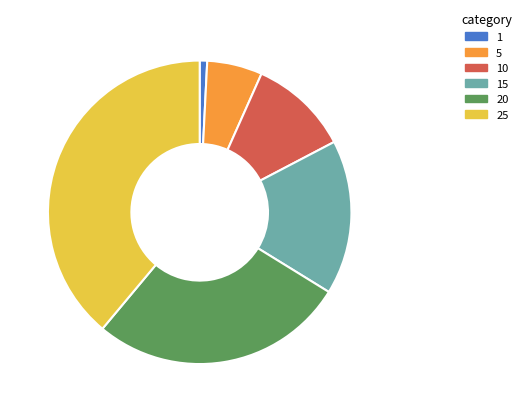

Rank the categories by value from highest to lowest.

25, 20, 15, 10, 5, 1